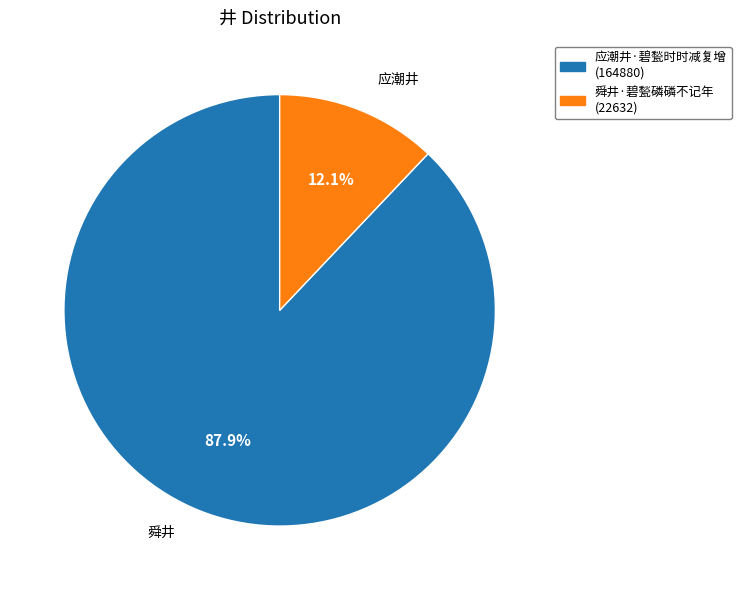

Which has a higher value, 舜井·碧甃磷磷不记年 or 应潮井·碧甃时时减复增?

应潮井·碧甃时时减复增